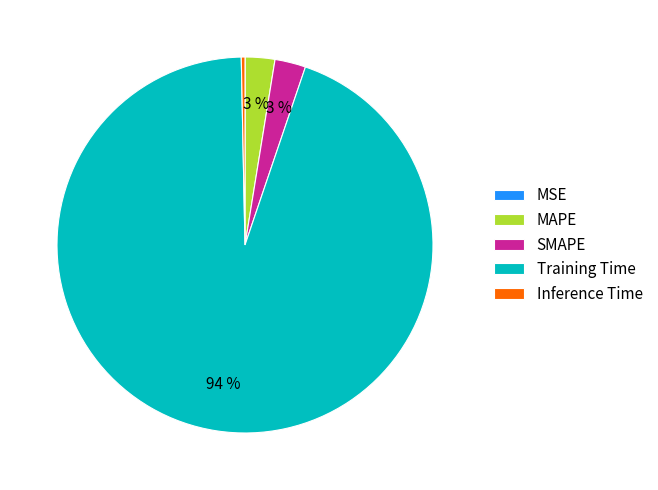

The Inference Time slice represents 0% of the pie. True or false?

True